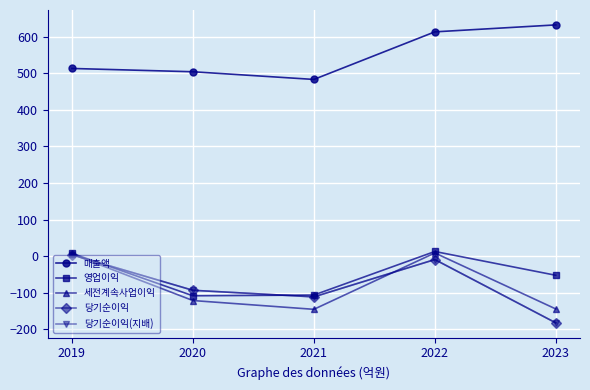

Which series has the widest spread of values?

당기순이익